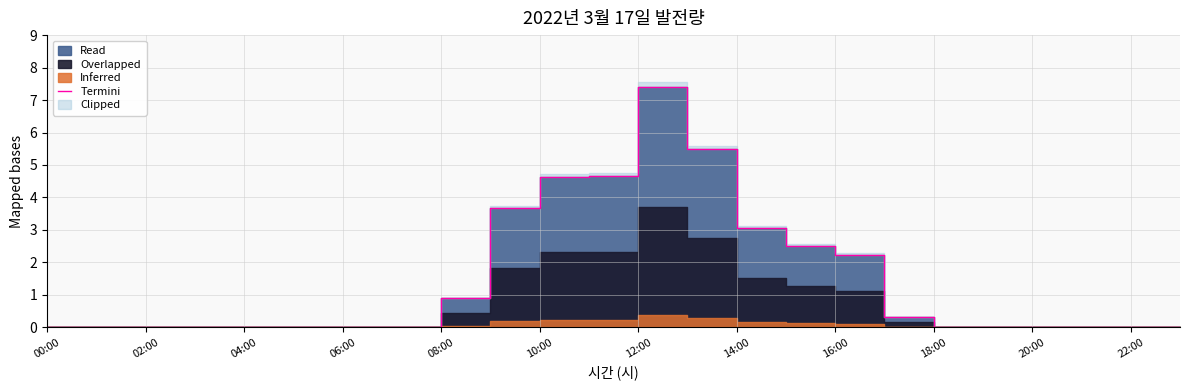

At which label is the value closest to 3?

14:00